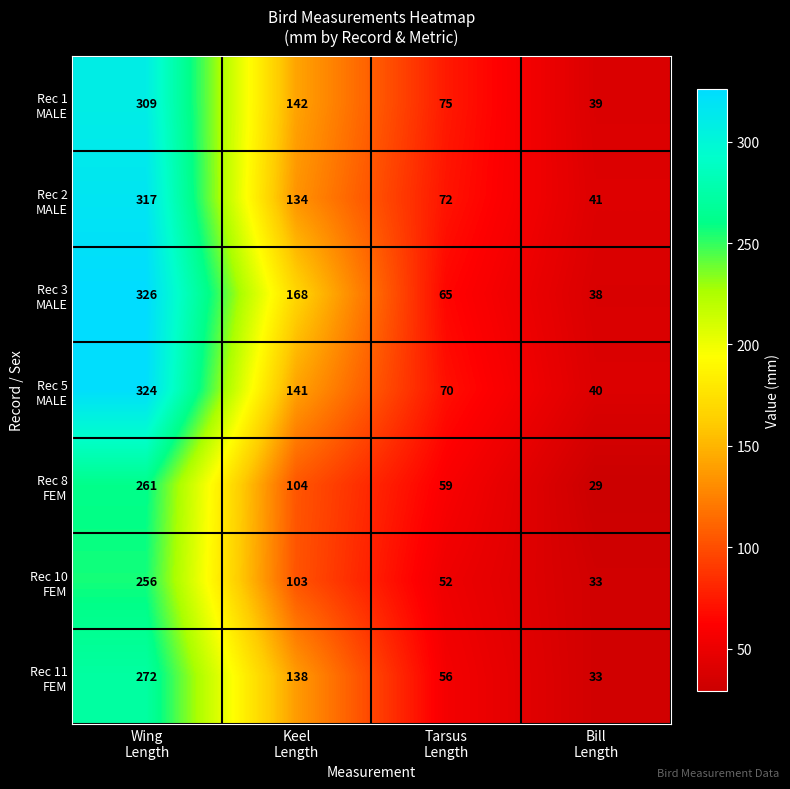

What is the total value across all series at Wing
Length?

2065